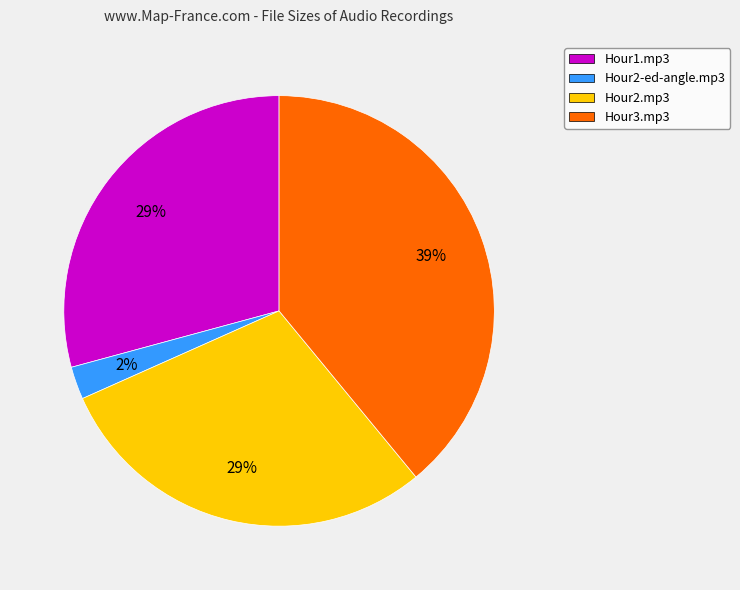

True or false: Hour3.mp3 accounts for 47% of the total.

False